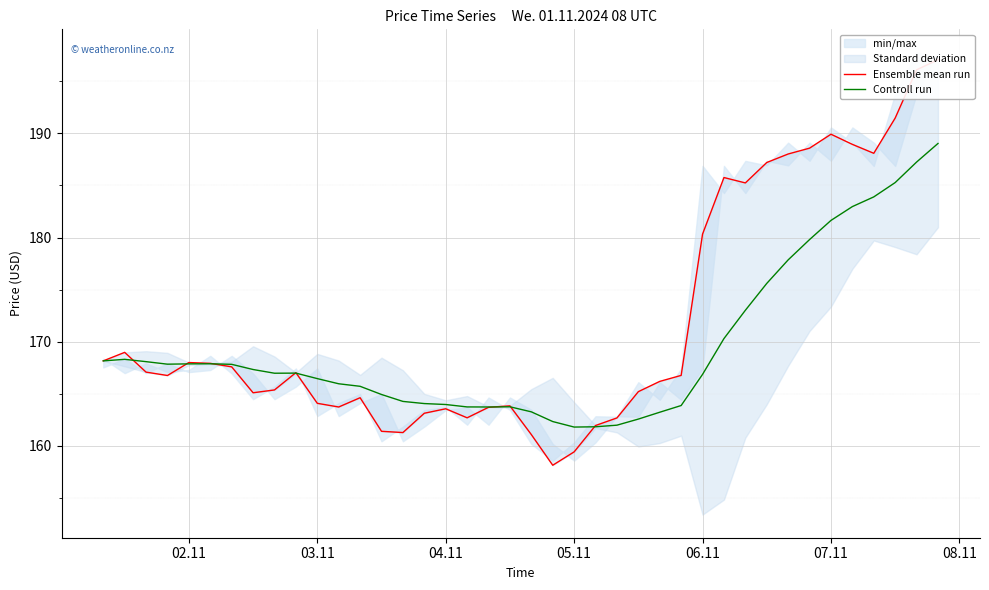

Is this an area chart (filled region under the line)?

No